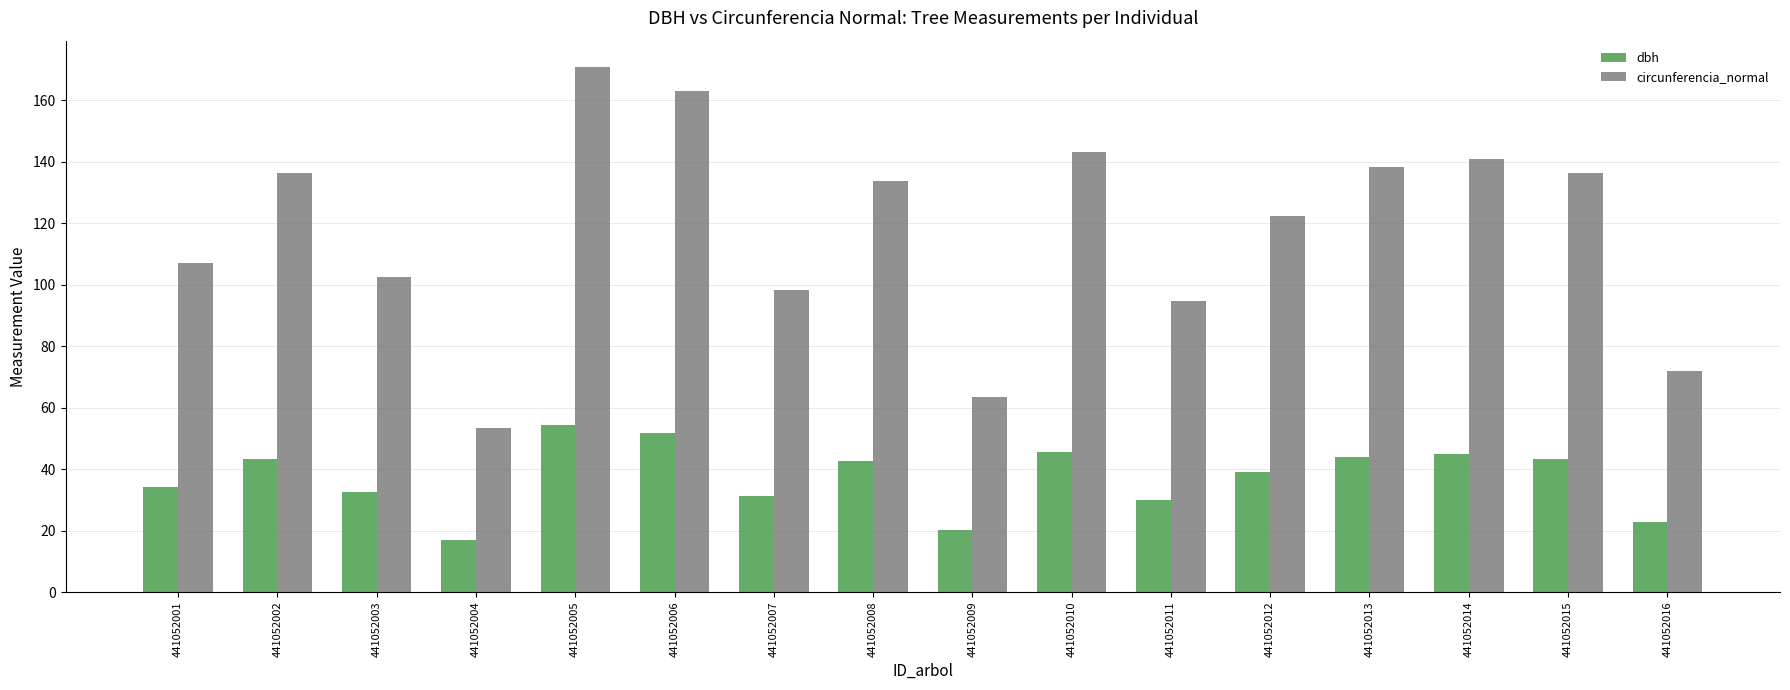

What are all the series names shown in the legend?

dbh, circunferencia_normal